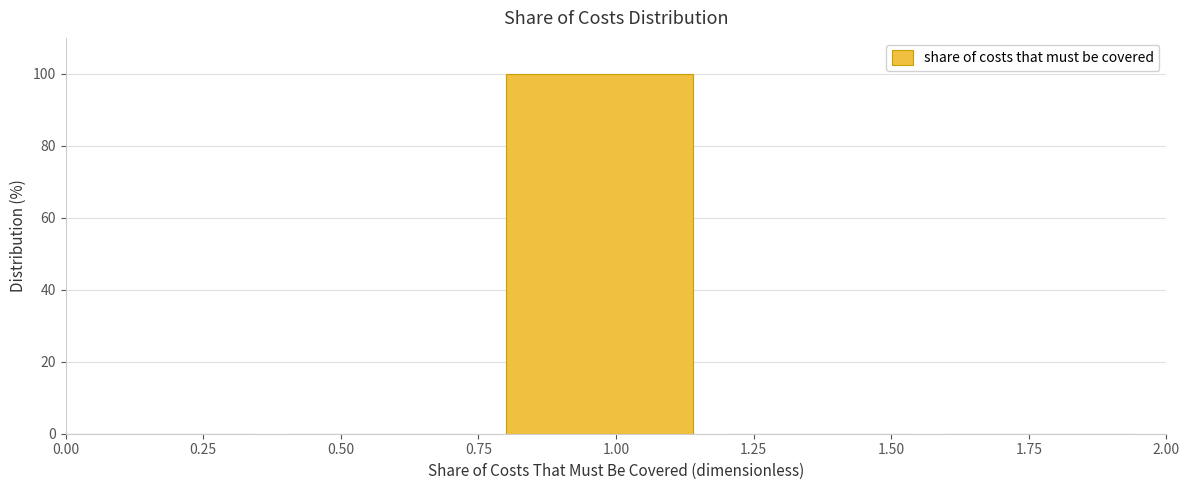

Reading left to right, list every bar in this chart as the range it spans on the x-axis followed by its height. The values are not printed on the chart, so give them approximately, as read against the axis.

0.0 to 0.4: 0
0.4 to 0.8: 0
0.8 to 1.2: 100
1.2 to 1.6: 0
1.6 to 2.0: 0